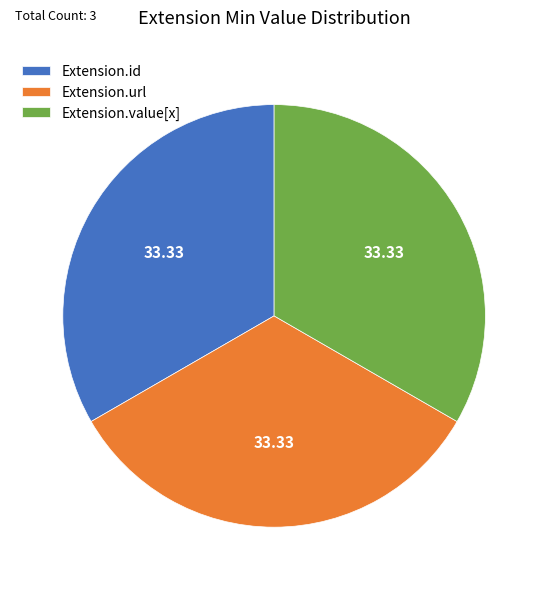

Count the number of slices in the pie.

3